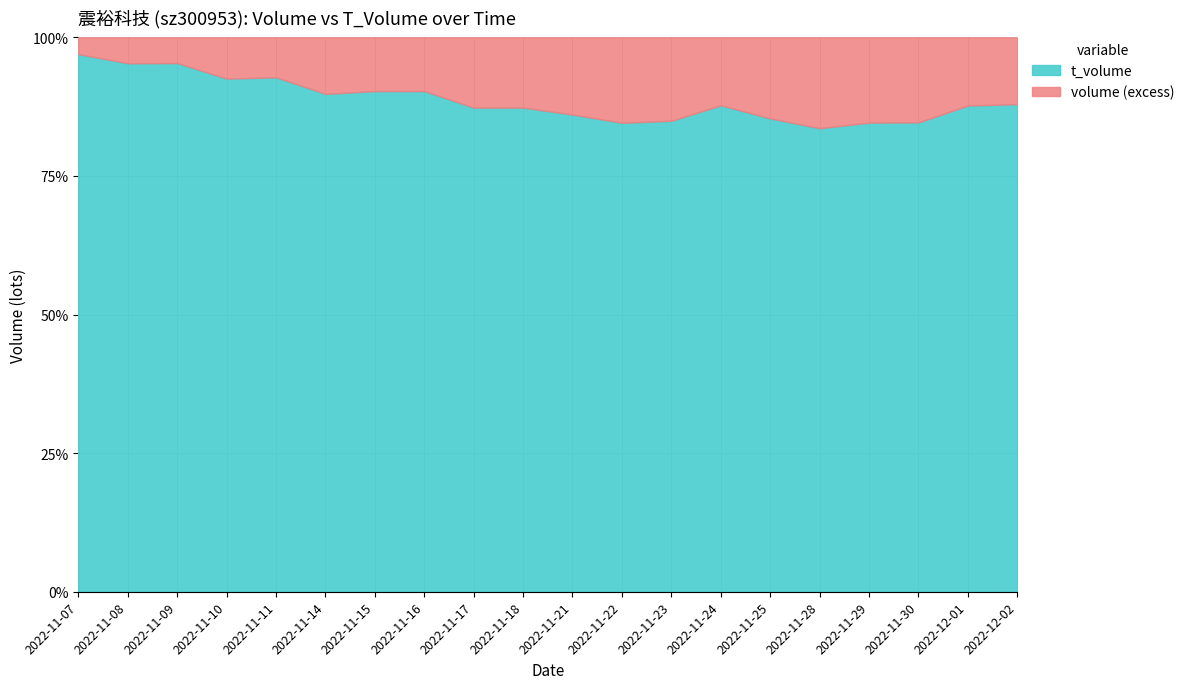

Is it true that volume equals 5560 at 2022-11-30?

True